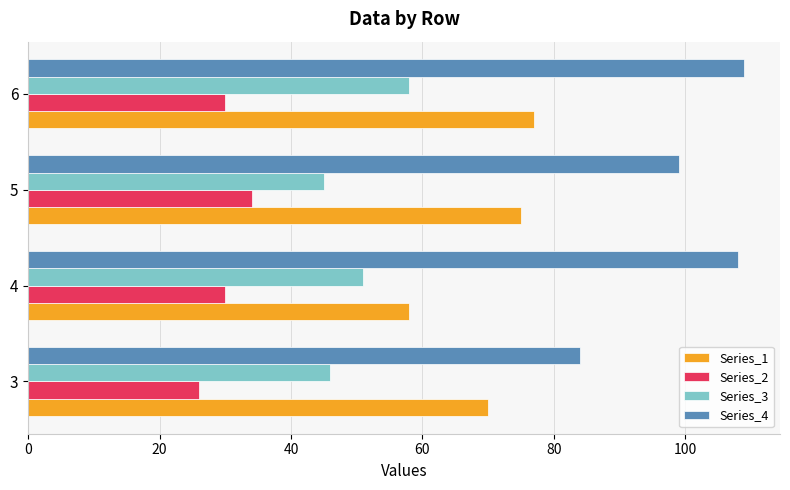

The value of Series_4 at 5 is 61. True or false?

False